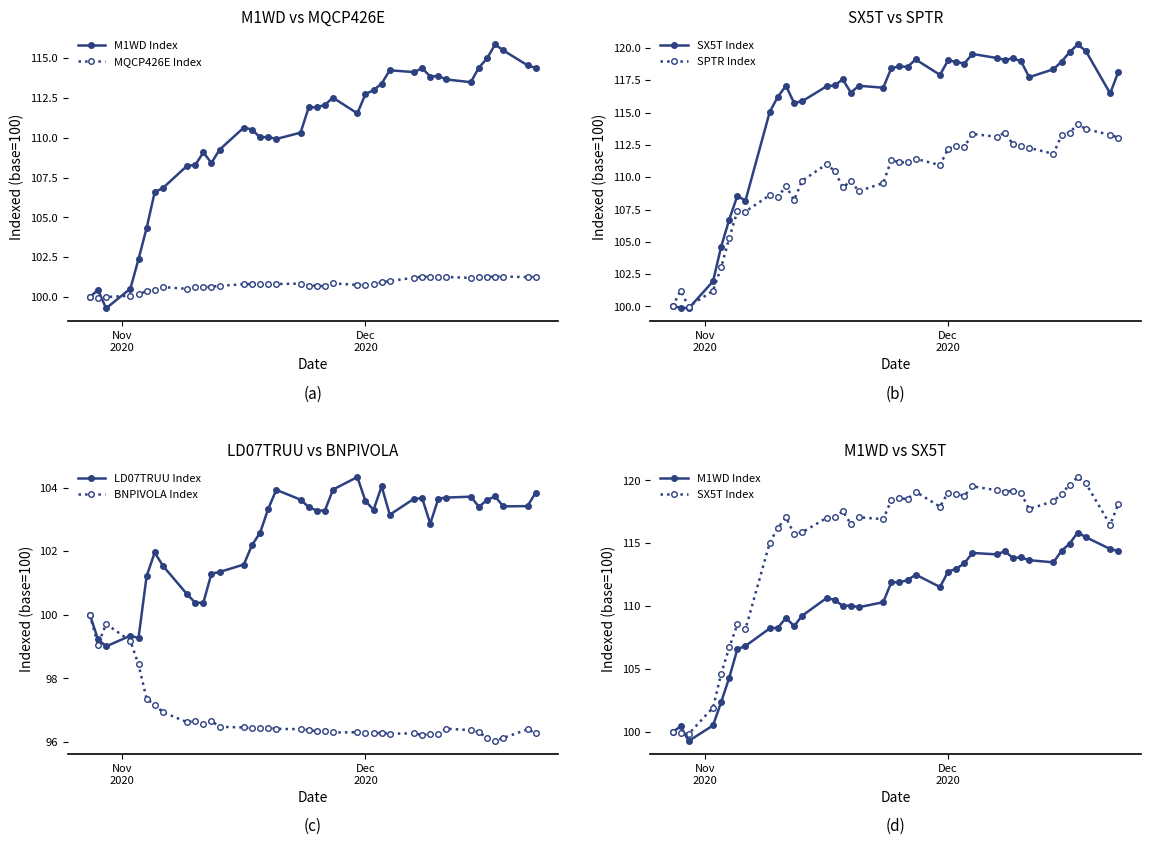

What is the difference between the maximum and minimum values in the SPTR Index series?

14.1